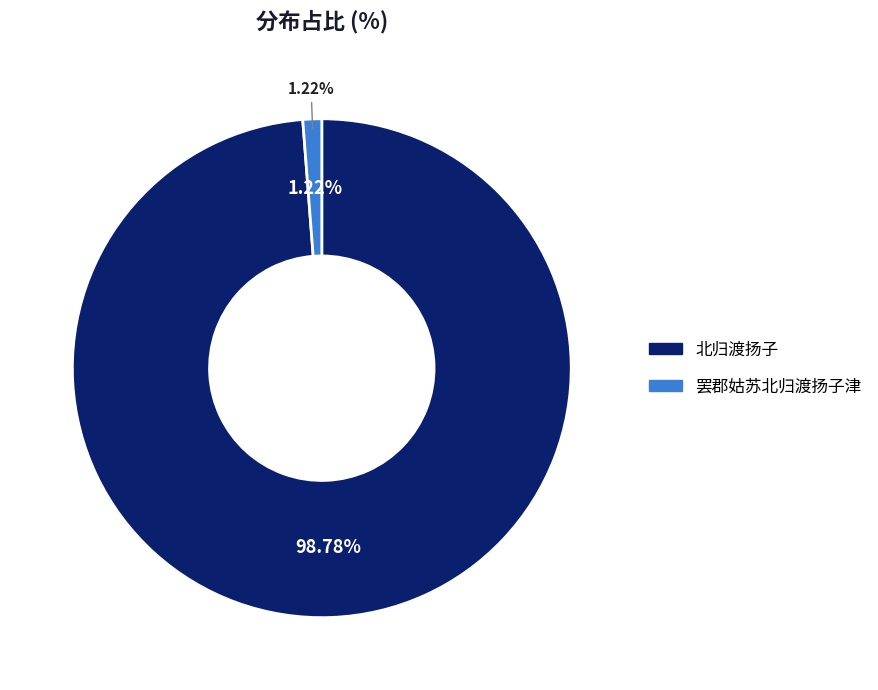

Combined, do 北归渡扬子 and 罢郡姑苏北归渡扬子津 account for over 50%?

Yes